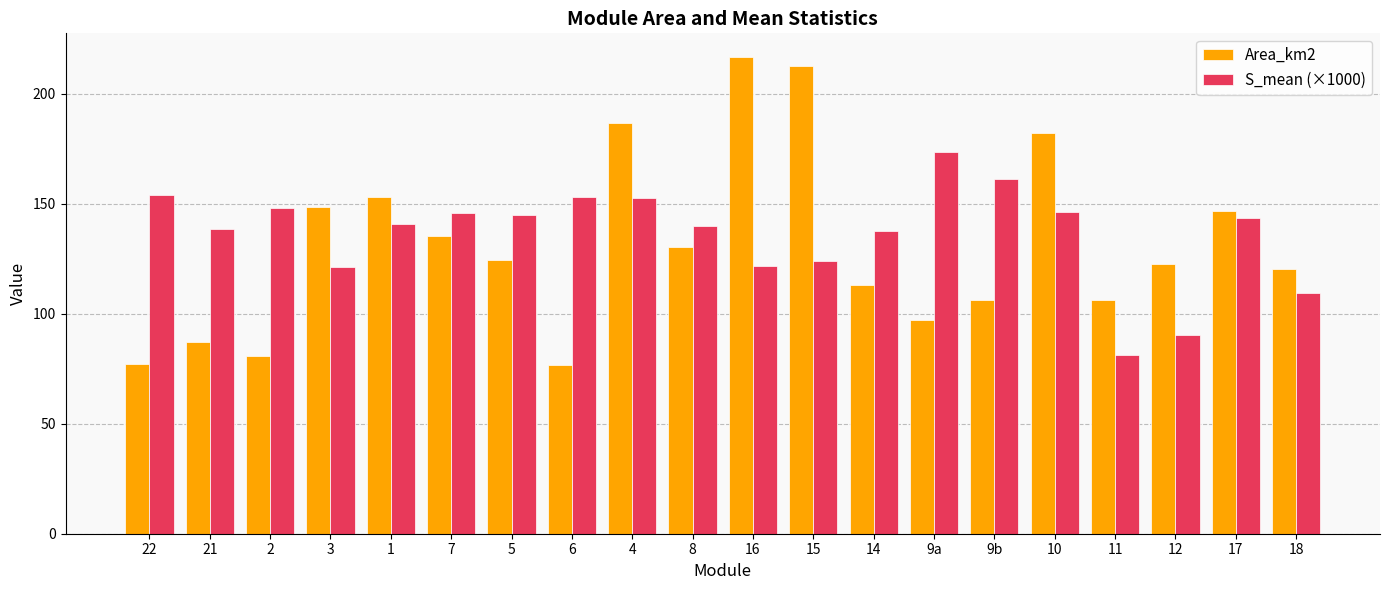

What is the average value of the S_mean (×1000) series?

136.5